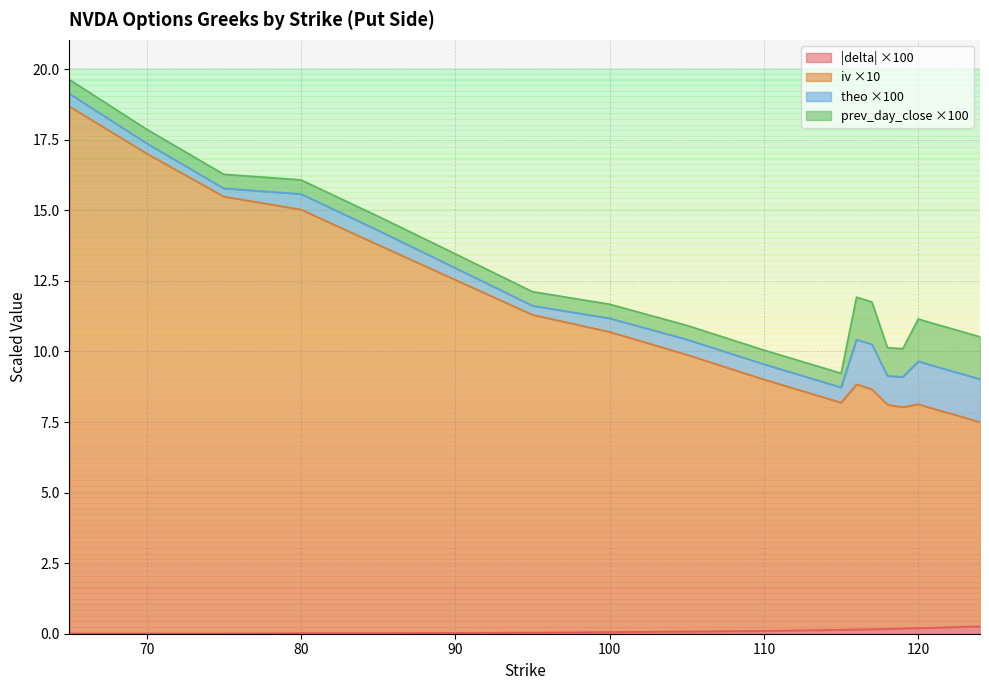

The delta series shows 0.0 at 90. True or false?

True